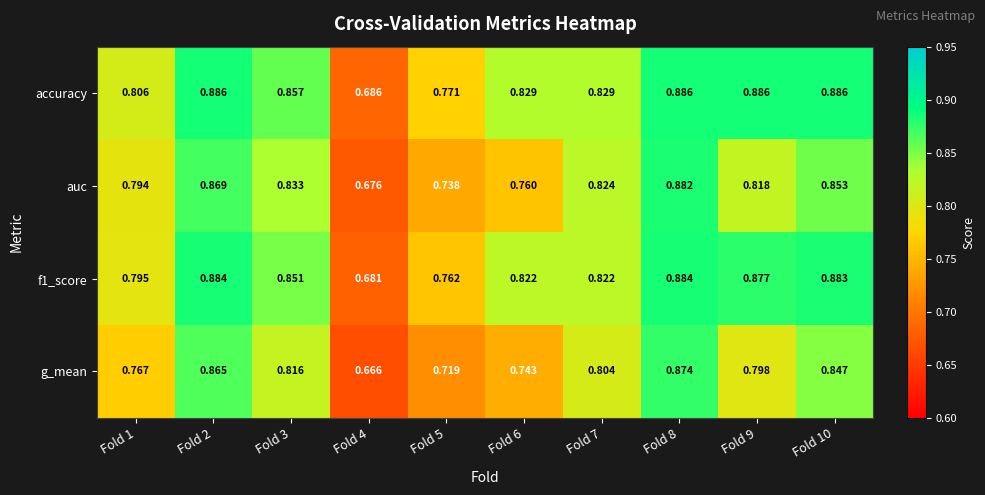

Is the value of f1_score at Fold 9 greater than the value of auc at Fold 8?

No